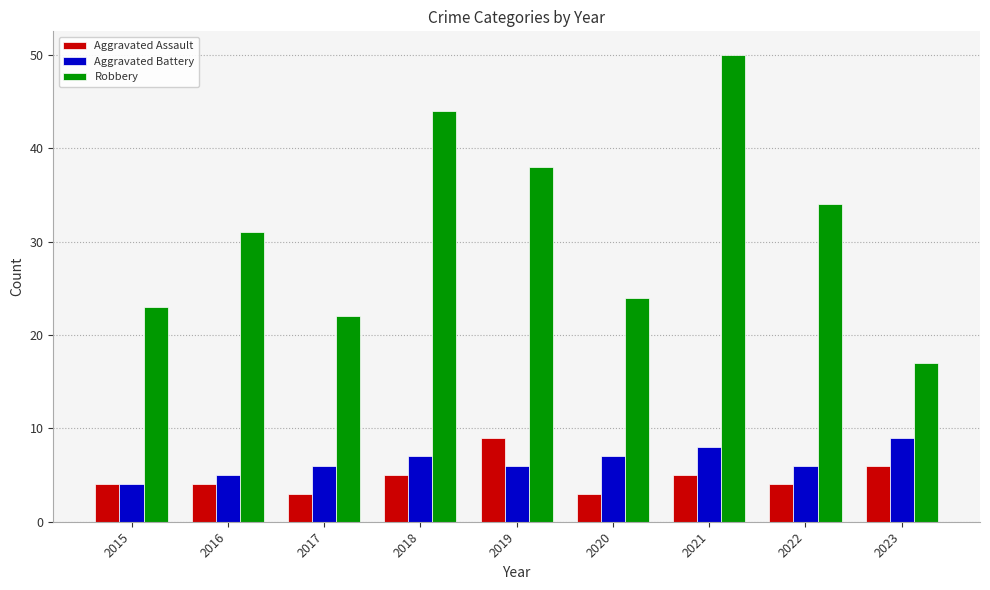

How many categories are shown in the chart?

9